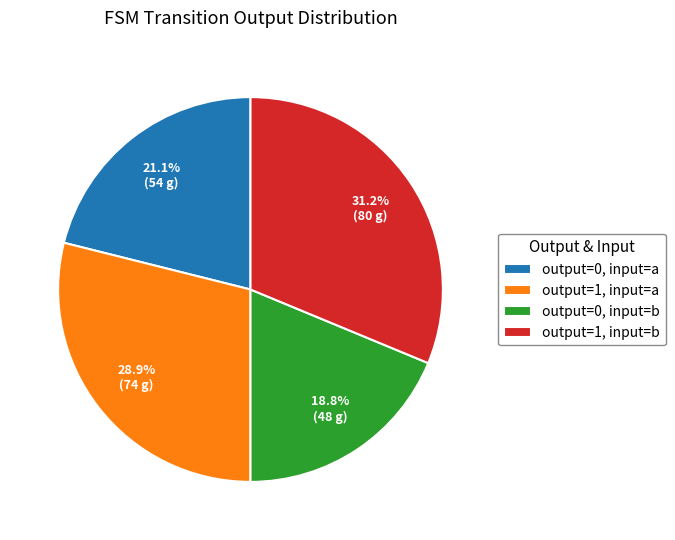

Which category has the biggest portion of the pie?

output=1, input=b